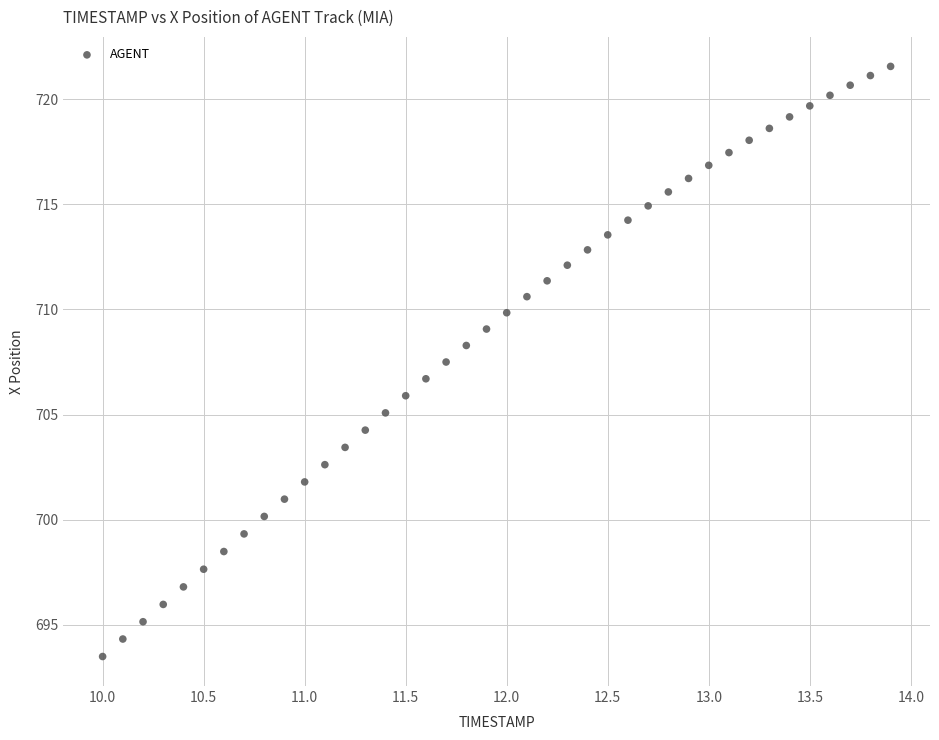

What is the range of Y values (max minus min)?

28.1